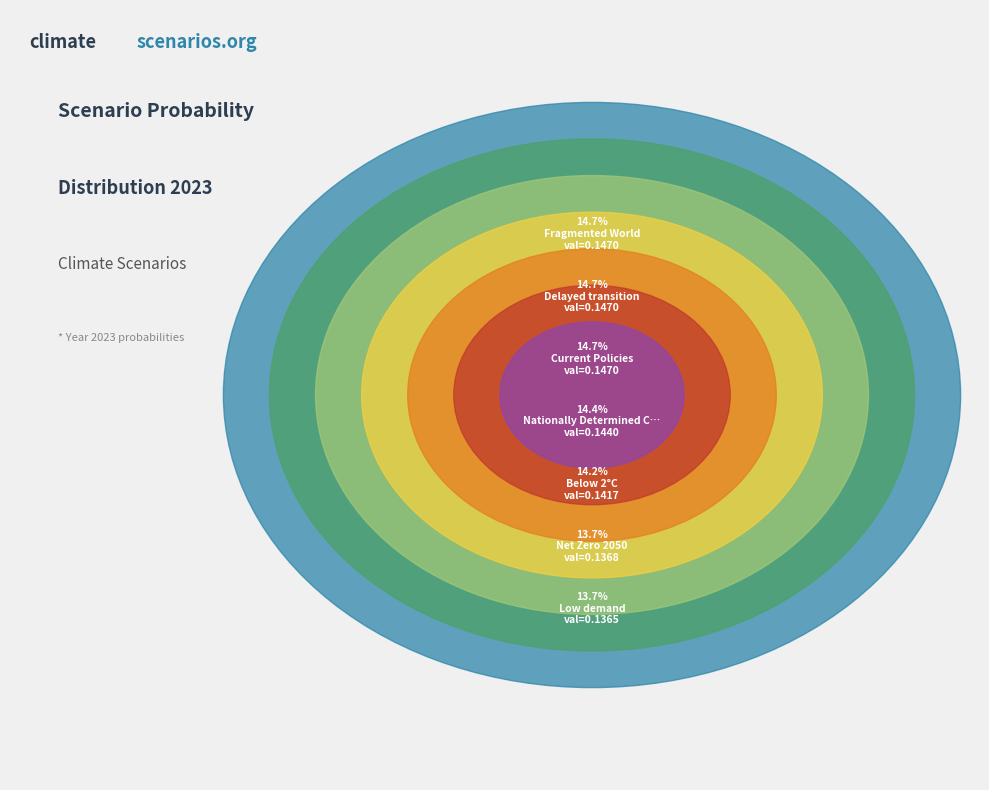

To the nearest percent, what percentage of the pie is Low demand?

14%